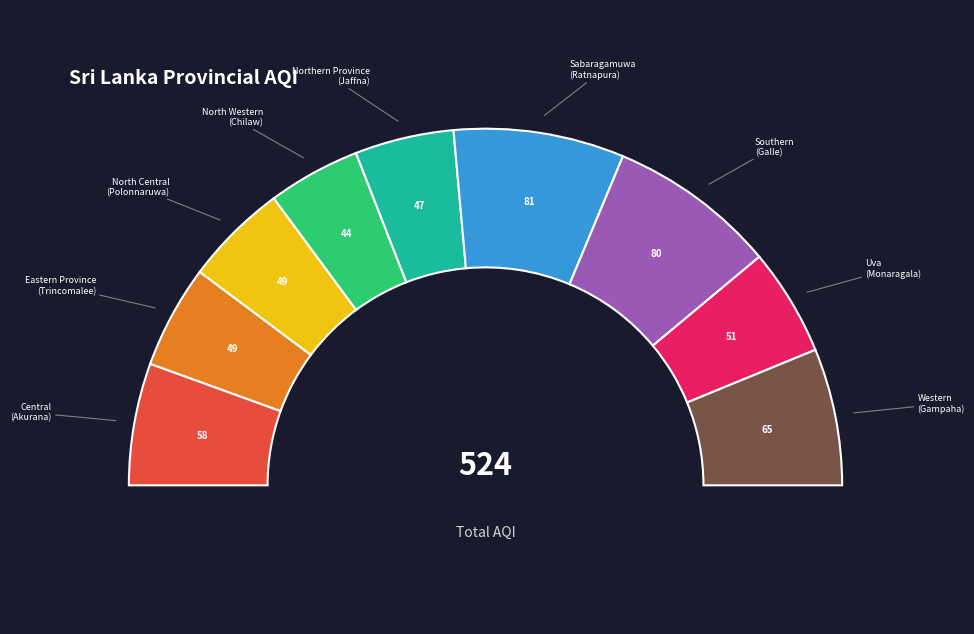

To the nearest percent, what is the difference between the Western and Northern Province slice percentages?

3%